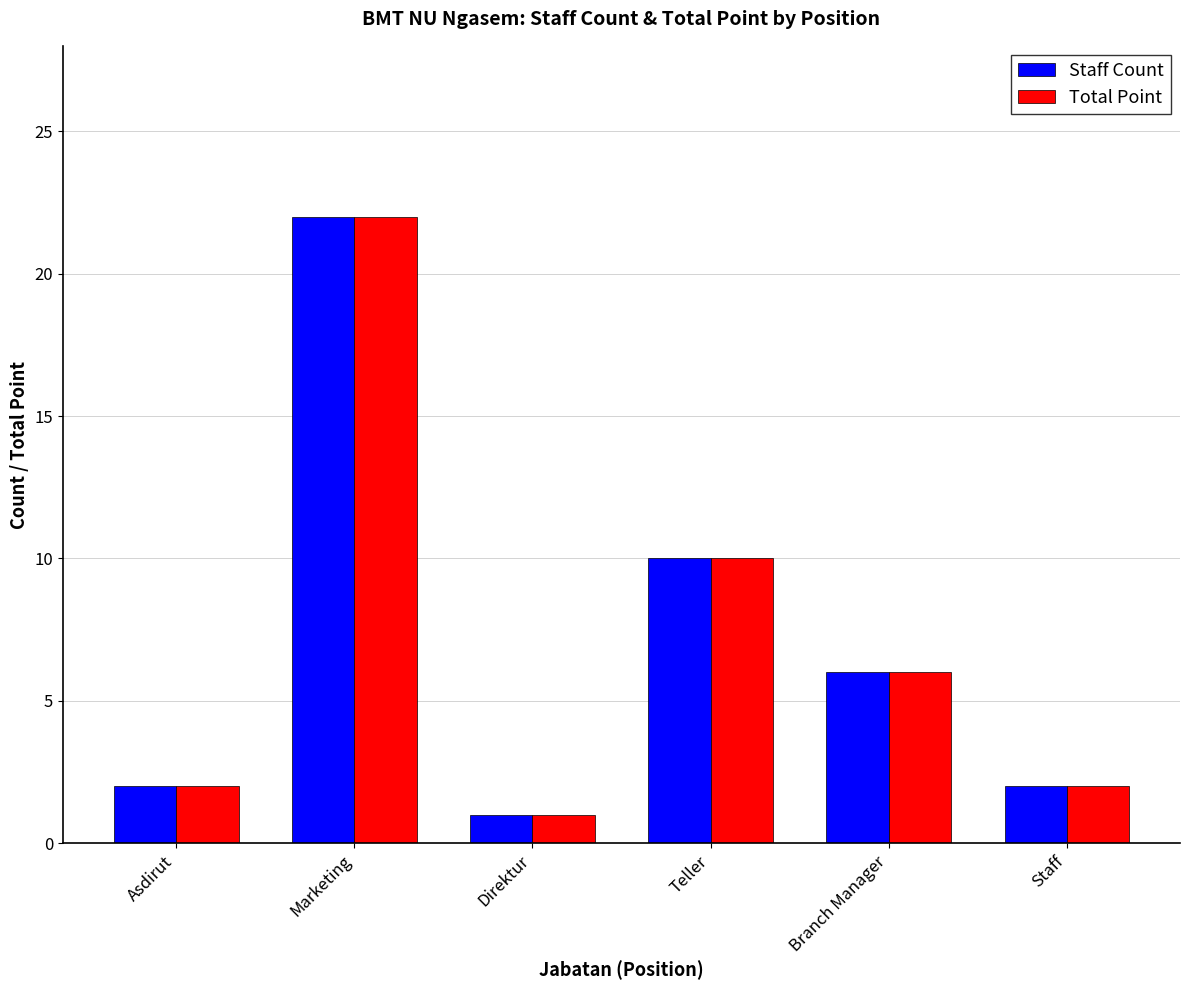

What is the total value across all series at Teller?

20